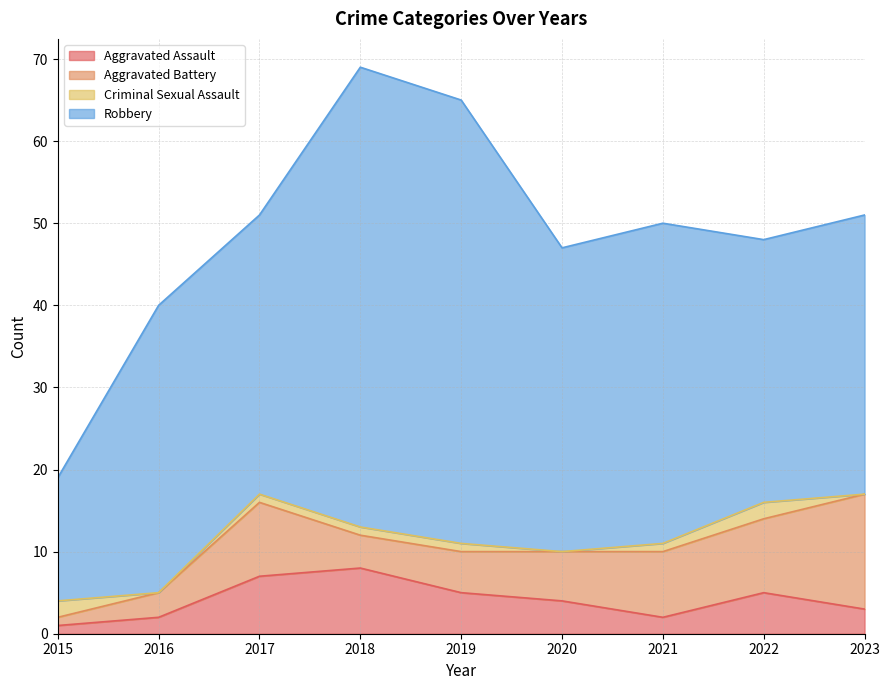

What is the sum of the Criminal Sexual Assault values at 2020 and 2019?

1